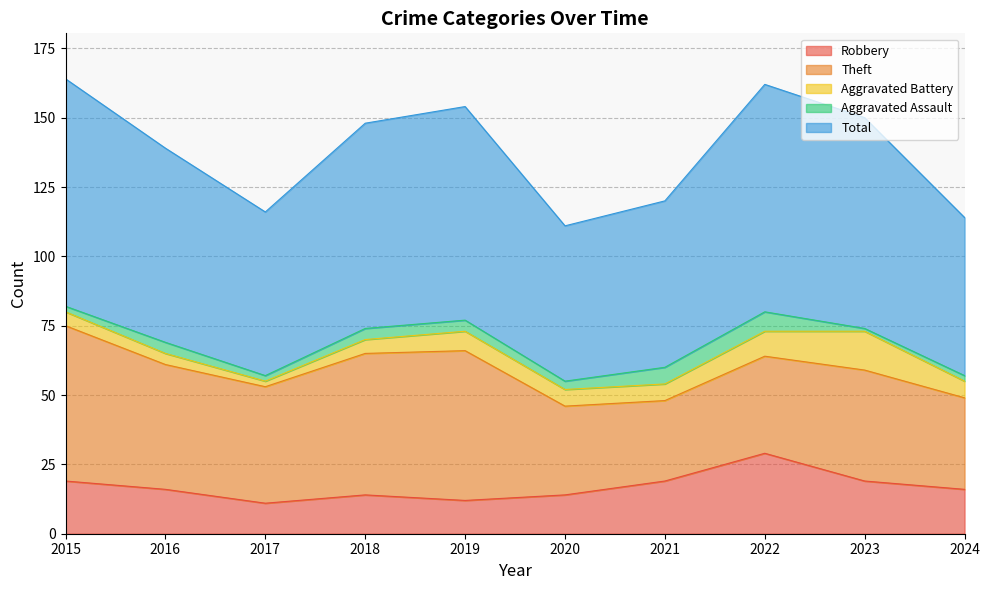

True or false: Aggravated Battery and Aggravated Assault intersect in this chart.

False